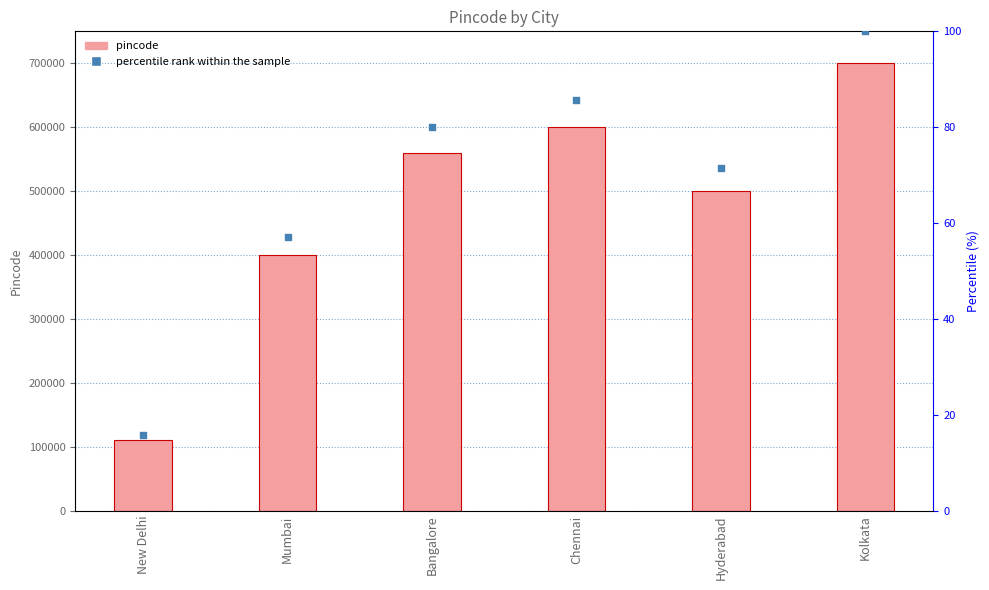

What is the total value across all series at New Delhi?

110016.7